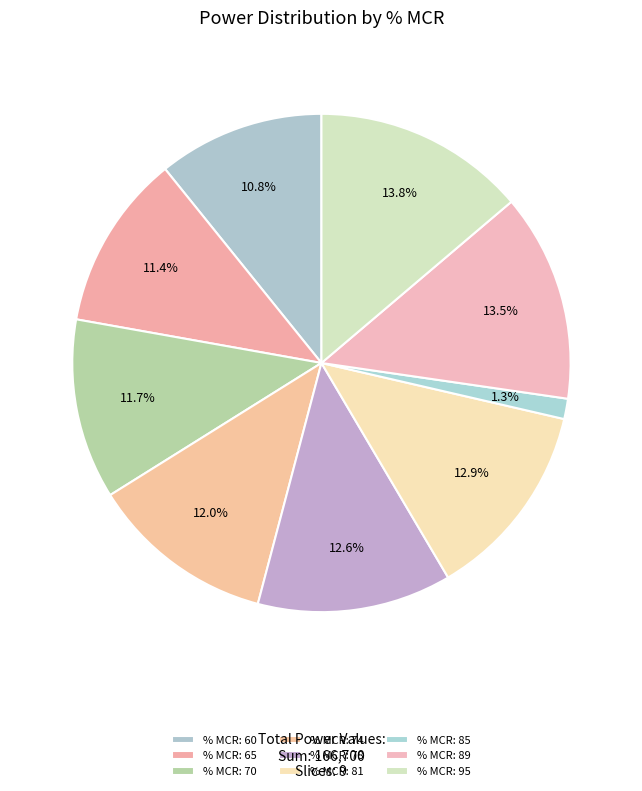

How many segments does this pie chart have?

9